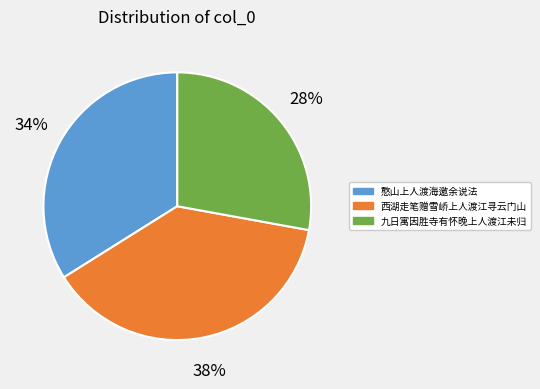

Do 西湖走笔赠雪峤上人渡江寻云门山 and 憨山上人渡海邀余说法 together represent more than half of the pie?

Yes